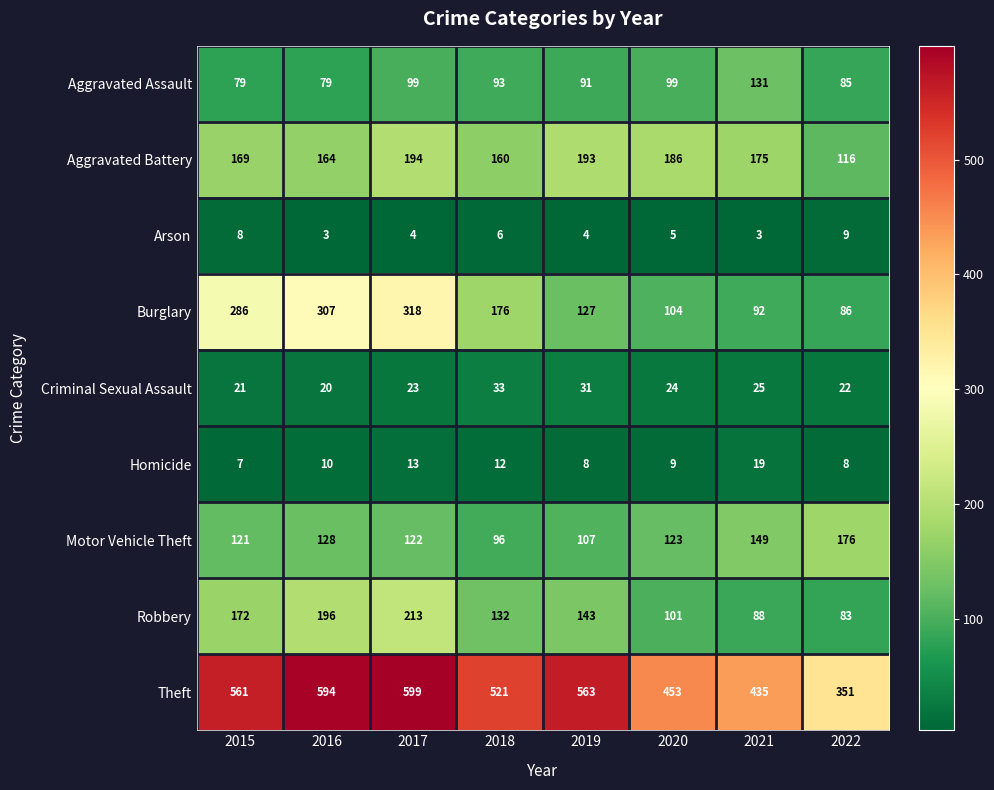

Which series changed the most between 2018 and 2022?

Theft